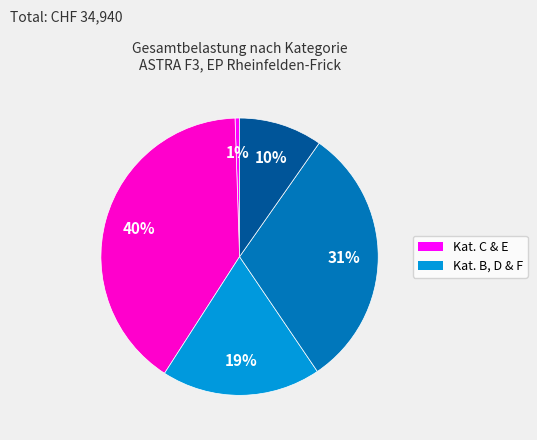

Is there a majority slice in this chart?

No